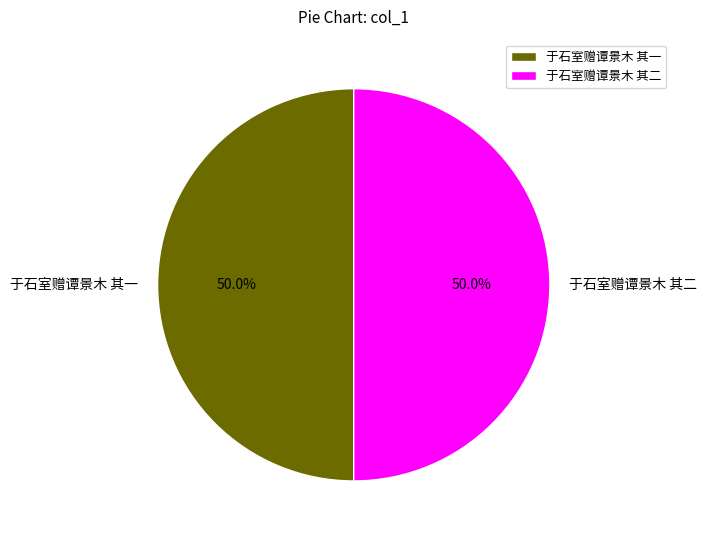

What is the total percentage of 于石室赠谭景木 其一 and 于石室赠谭景木 其二?

100.0%